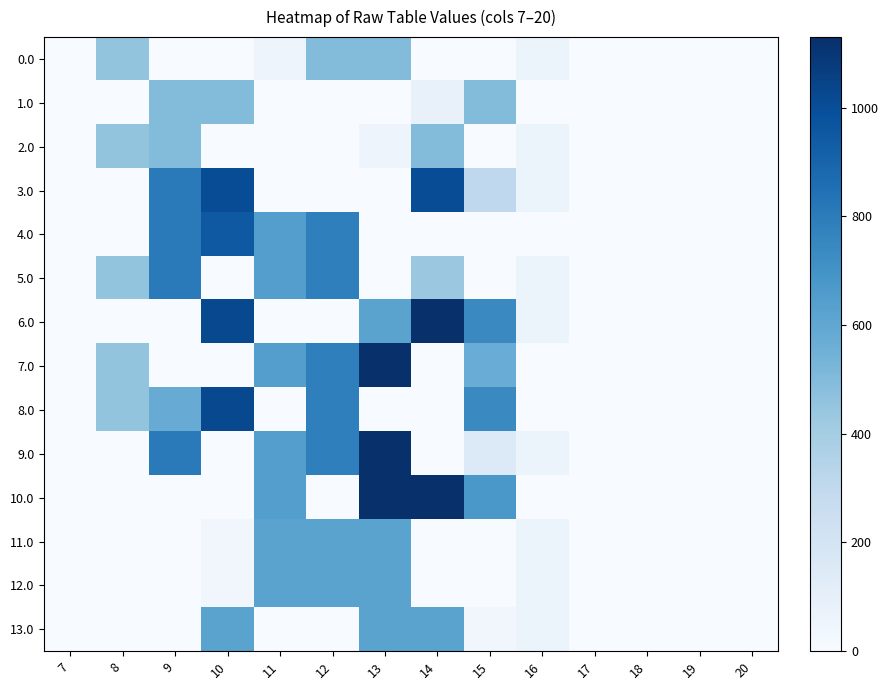

At which category does the chart reach its peak across all series?

13